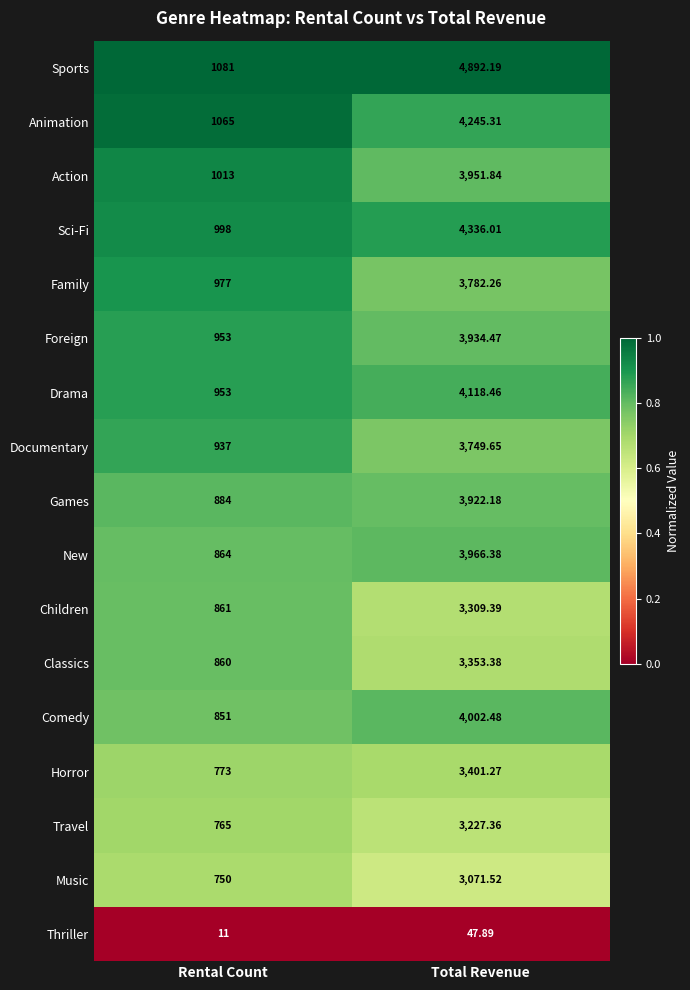

How many distinct data groups are displayed?

17